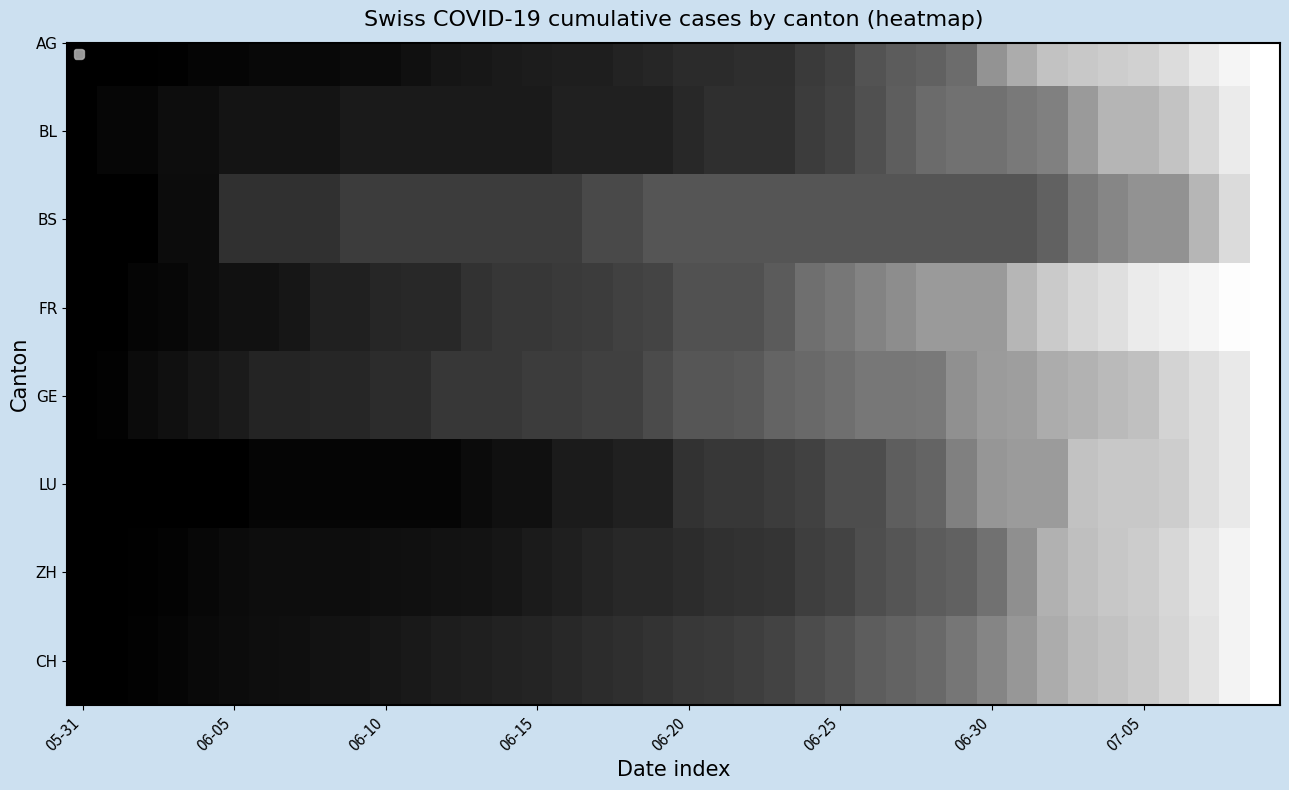

What is the sum of all values?

12.8